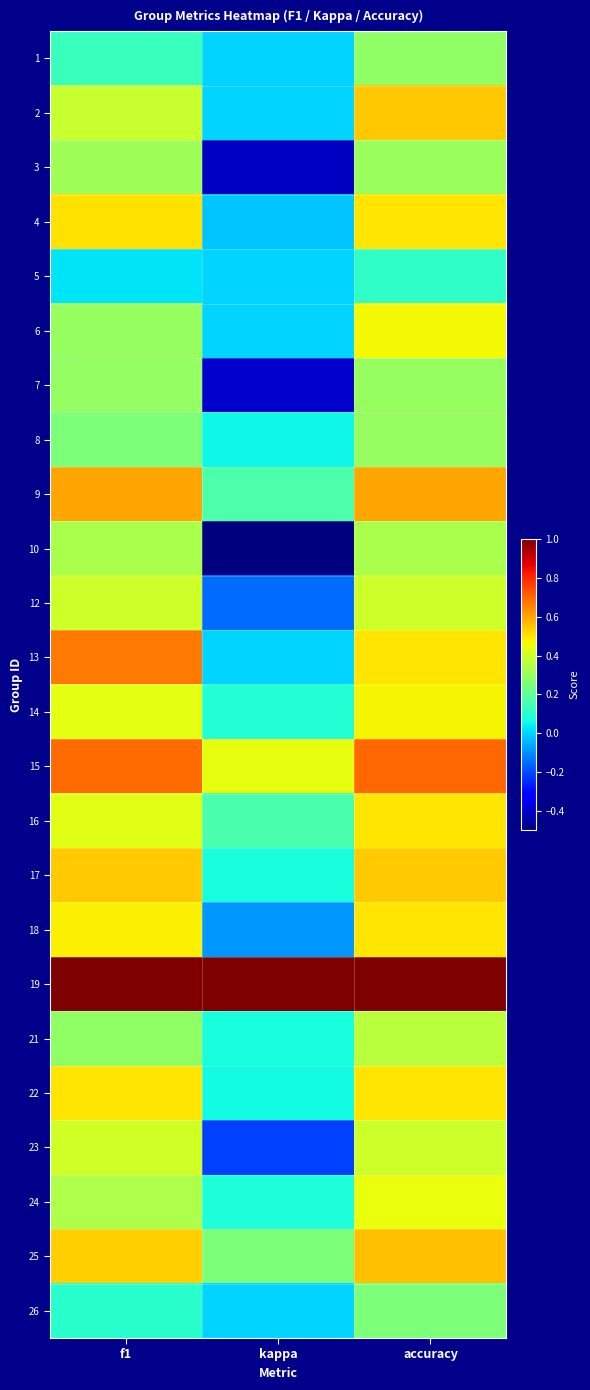

Reading left to right, transcribe all the data shown in this chart.

1: f1=0.1	kappa=0.0	accuracy=0.3
2: f1=0.4	kappa=0.0	accuracy=0.5
3: f1=0.3	kappa=-0.4	accuracy=0.3
4: f1=0.5	kappa=-0.0	accuracy=0.5
5: f1=0.0	kappa=0.0	accuracy=0.1
6: f1=0.3	kappa=0.0	accuracy=0.5
7: f1=0.3	kappa=-0.4	accuracy=0.3
8: f1=0.3	kappa=0.1	accuracy=0.3
9: f1=0.6	kappa=0.2	accuracy=0.6
10: f1=0.3	kappa=-0.5	accuracy=0.3
12: f1=0.4	kappa=-0.2	accuracy=0.4
13: f1=0.7	kappa=0.0	accuracy=0.5
14: f1=0.4	kappa=0.1	accuracy=0.5
15: f1=0.7	kappa=0.4	accuracy=0.7
16: f1=0.4	kappa=0.2	accuracy=0.5
17: f1=0.5	kappa=0.1	accuracy=0.5
18: f1=0.5	kappa=-0.1	accuracy=0.5
19: f1=1.0	kappa=1.0	accuracy=1.0
21: f1=0.3	kappa=0.1	accuracy=0.4
22: f1=0.5	kappa=0.1	accuracy=0.5
23: f1=0.4	kappa=-0.2	accuracy=0.4
24: f1=0.3	kappa=0.1	accuracy=0.5
25: f1=0.5	kappa=0.2	accuracy=0.6
26: f1=0.1	kappa=0.0	accuracy=0.2